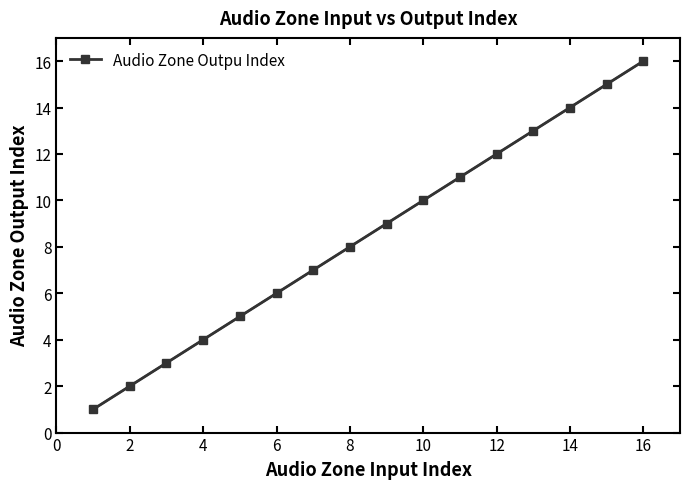

The value of Audio Zone Outpu Index at 4 is 4. True or false?

True